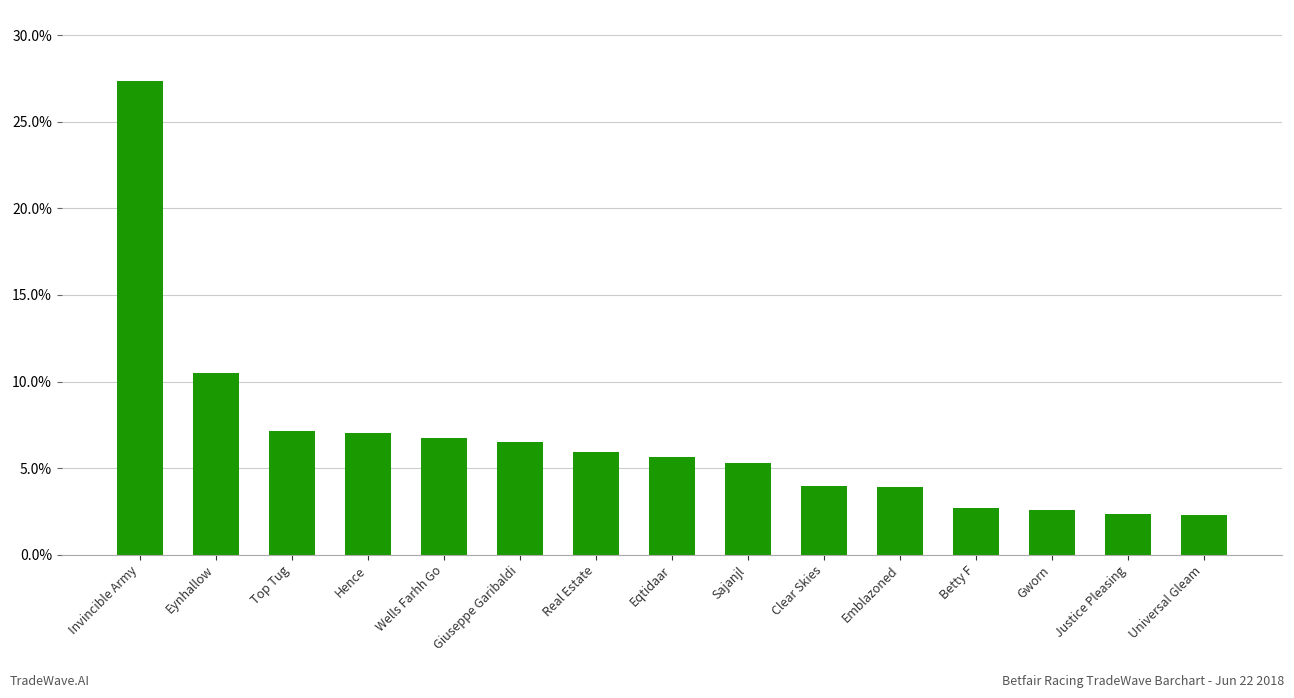

What is the sum of the values at Giuseppe Garibaldi and Wells Farhh Go?

0.1